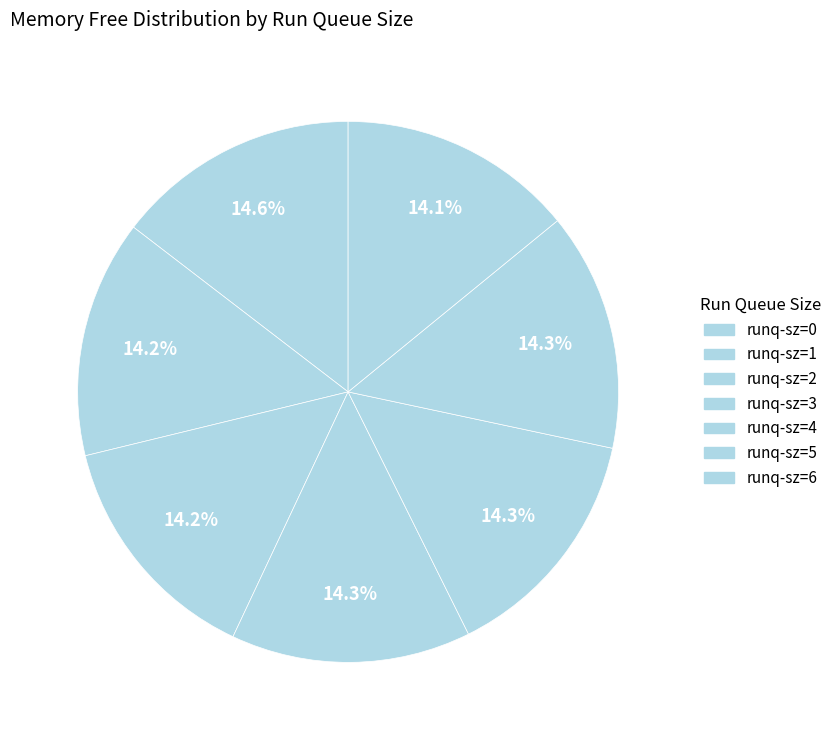

Rank the categories by value from lowest to highest.

runq-sz=6, runq-sz=2, runq-sz=3, runq-sz=4, runq-sz=1, runq-sz=5, runq-sz=0